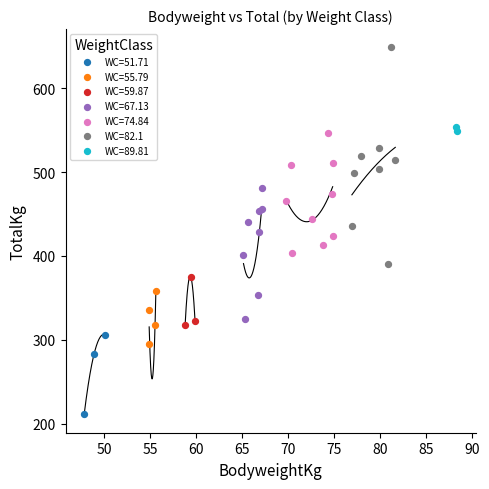

Which series contains the highest Y value?

WC=82.1